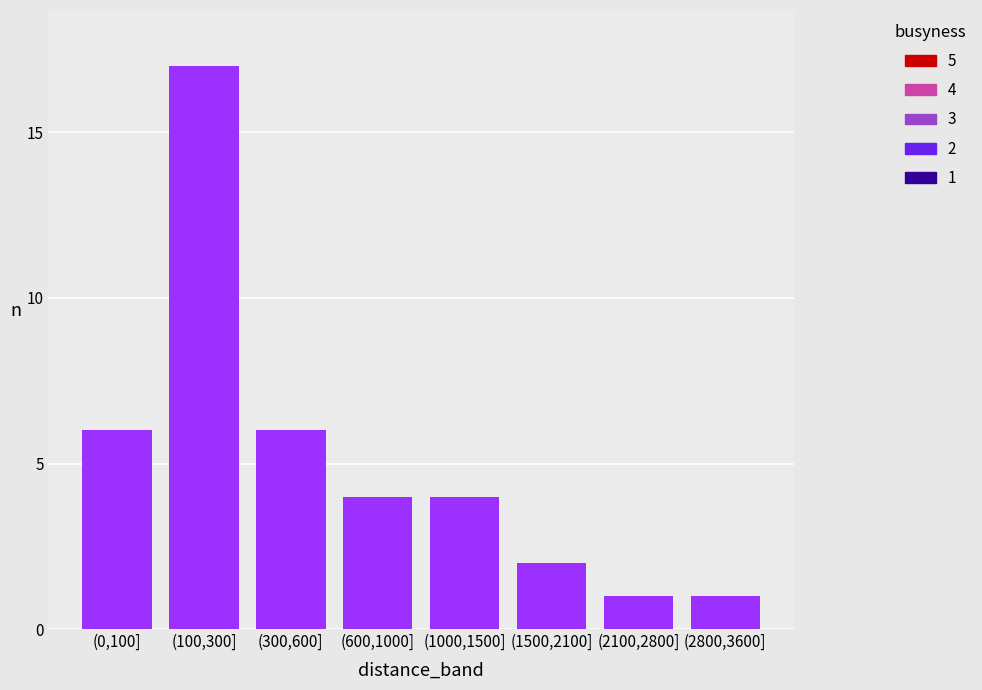

Reading left to right, extract all data points from this chart.

6	17	6	4	4	2	1	1